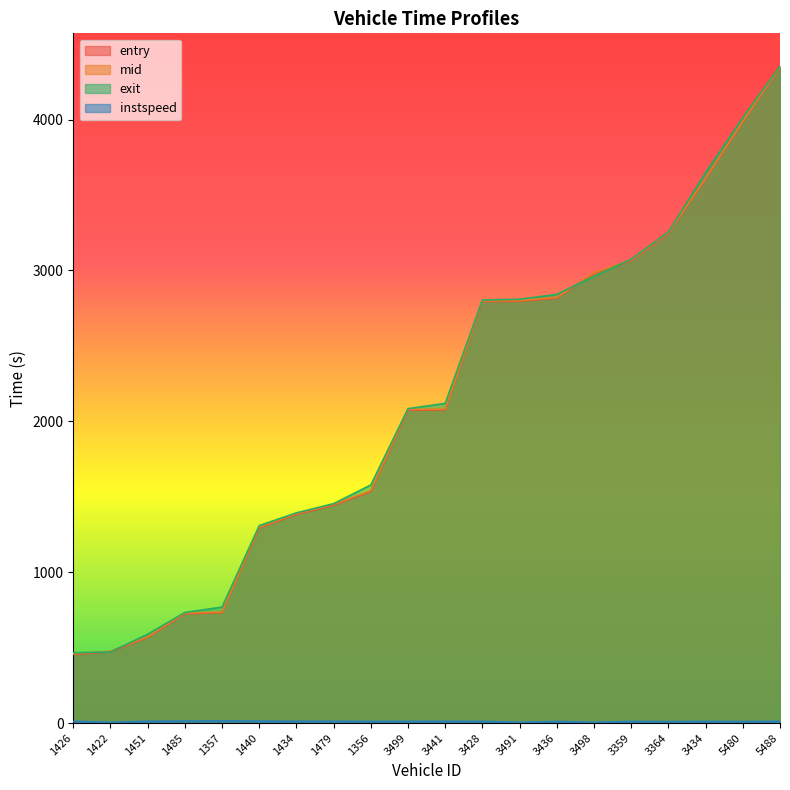

What is the difference between the instspeed values at 1440 and 3428?

1.7